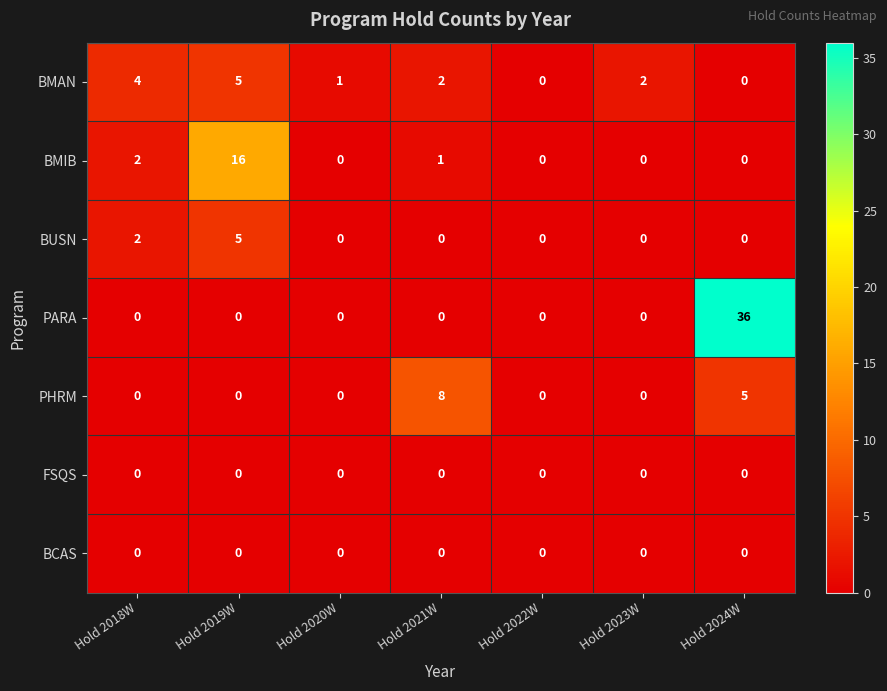

True or false: PARA has a value of 0 at Hold 2023W.

True